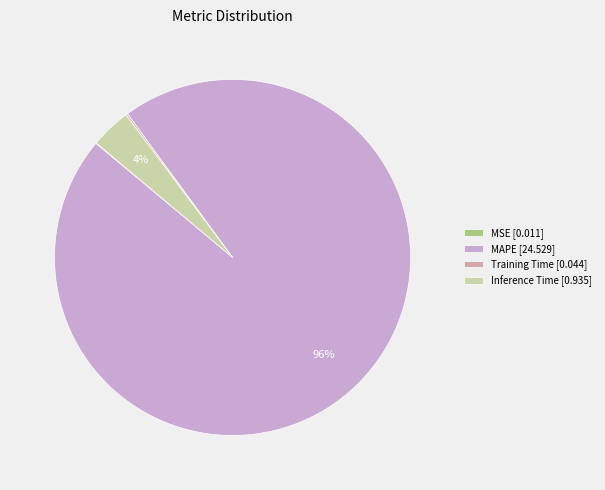

To the nearest percent, what percentage of the pie is Inference Time [0.935]?

4%